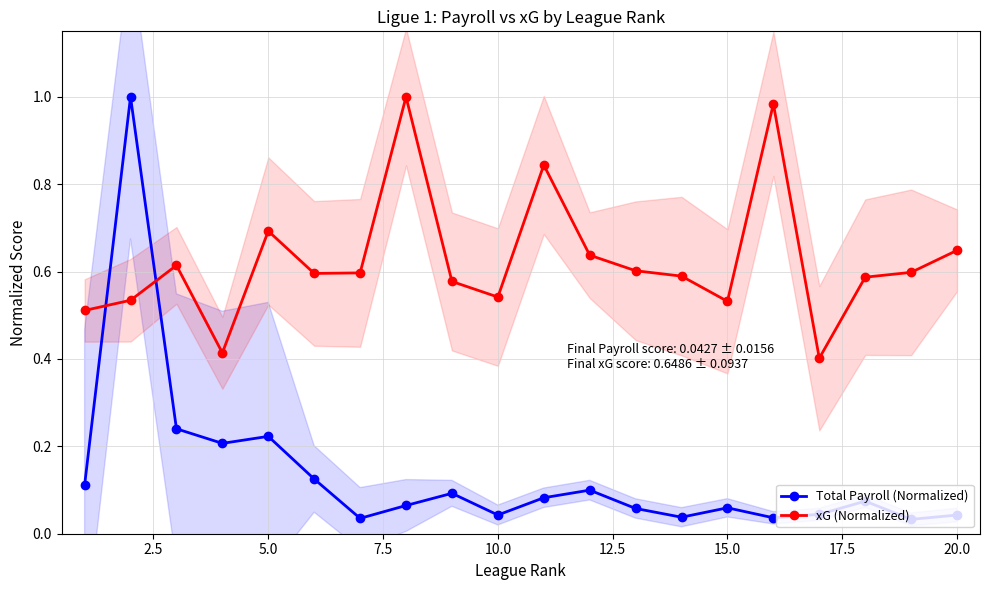

After their last crossing, which series has the higher values: Total Payroll (Normalized) or xG (Normalized)?

xG (Normalized)